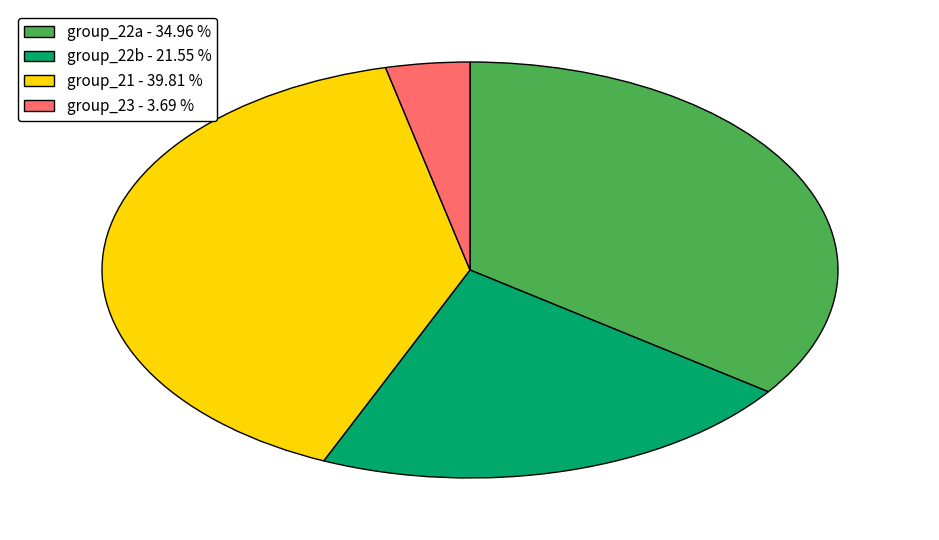

What is the ratio of the value at group_21 - 39.81 % to the value at group_23 - 3.69 %?

10.8